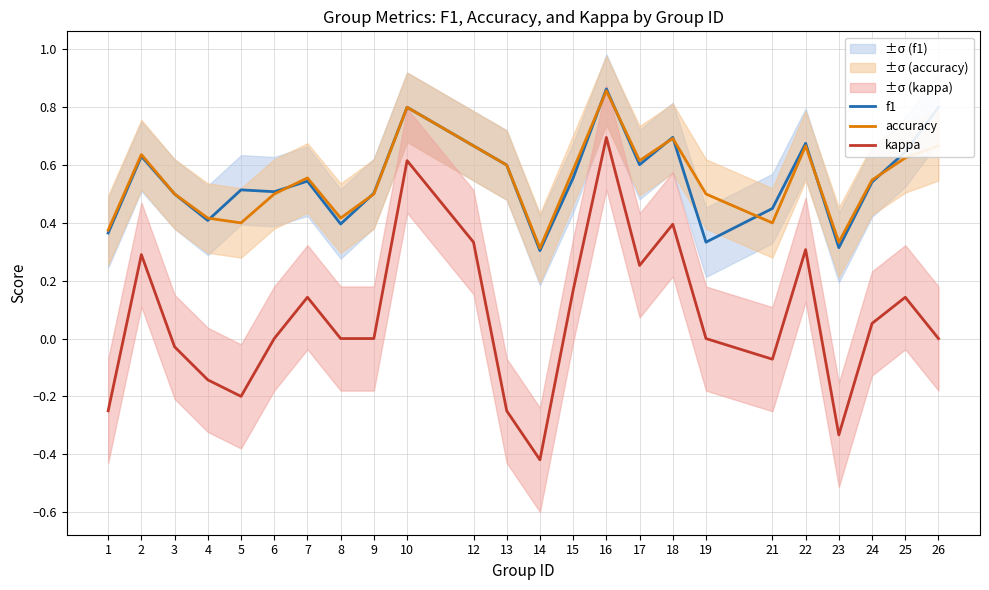

How many lines are shown in the chart?

3